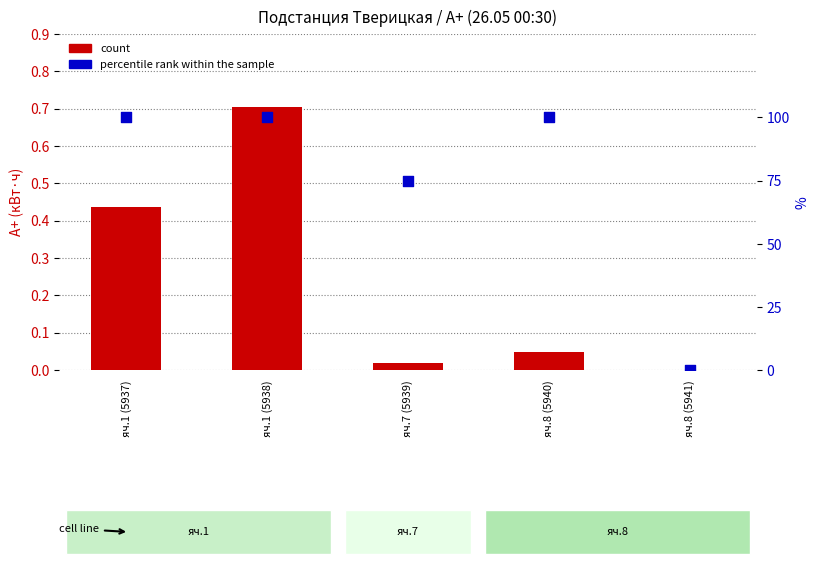

Which series has the largest total across all categories?

percentile rank within the sample